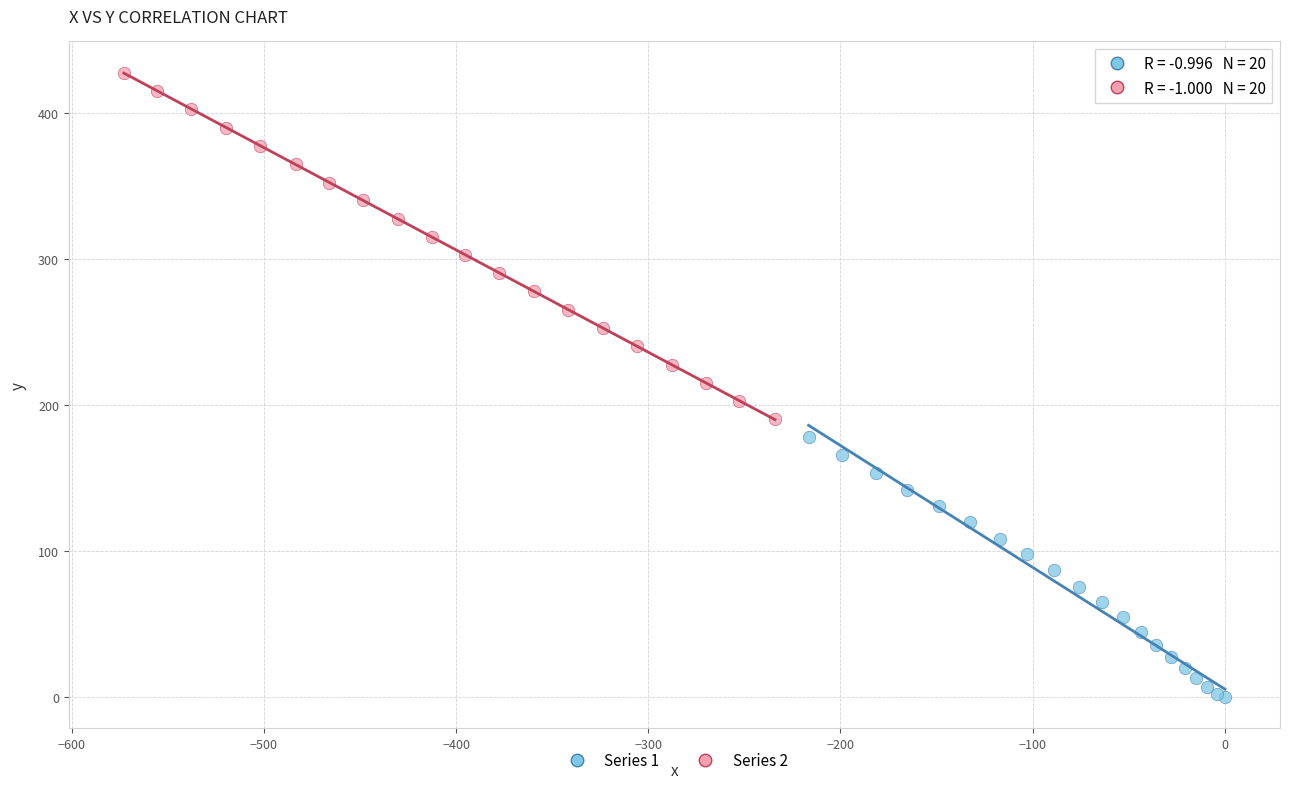

What are all the series names shown in the legend?

Series 1, Series 2